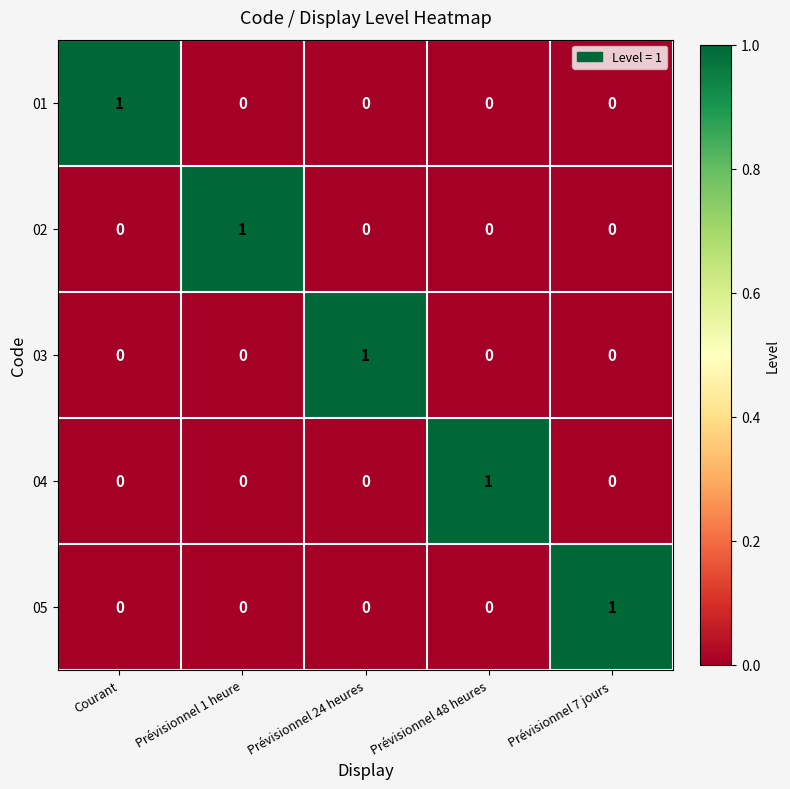

At how many categories does at least one series exceed 0?

5